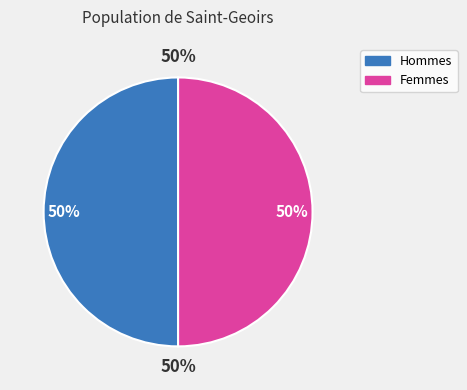

Is it true that 2020-03-18 is 1% of the pie?

False